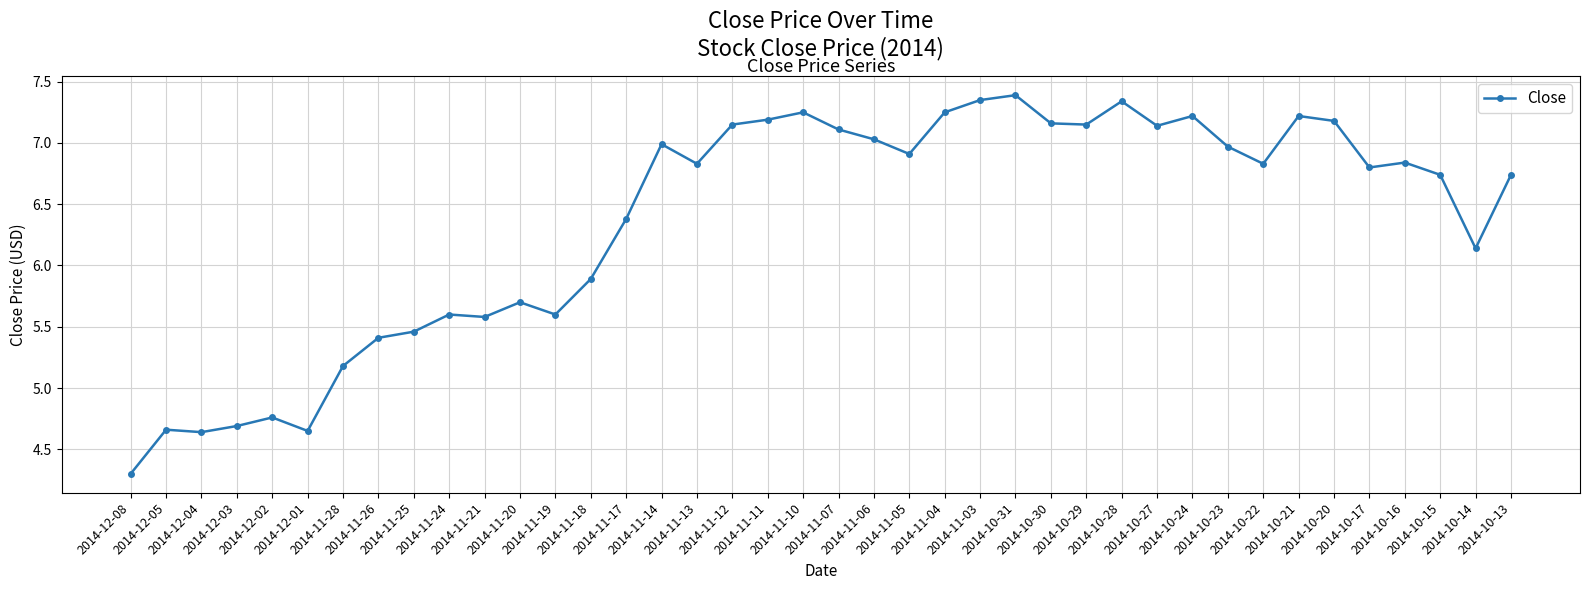

True or false: there are more than 1 points higher than both neighbors.

True